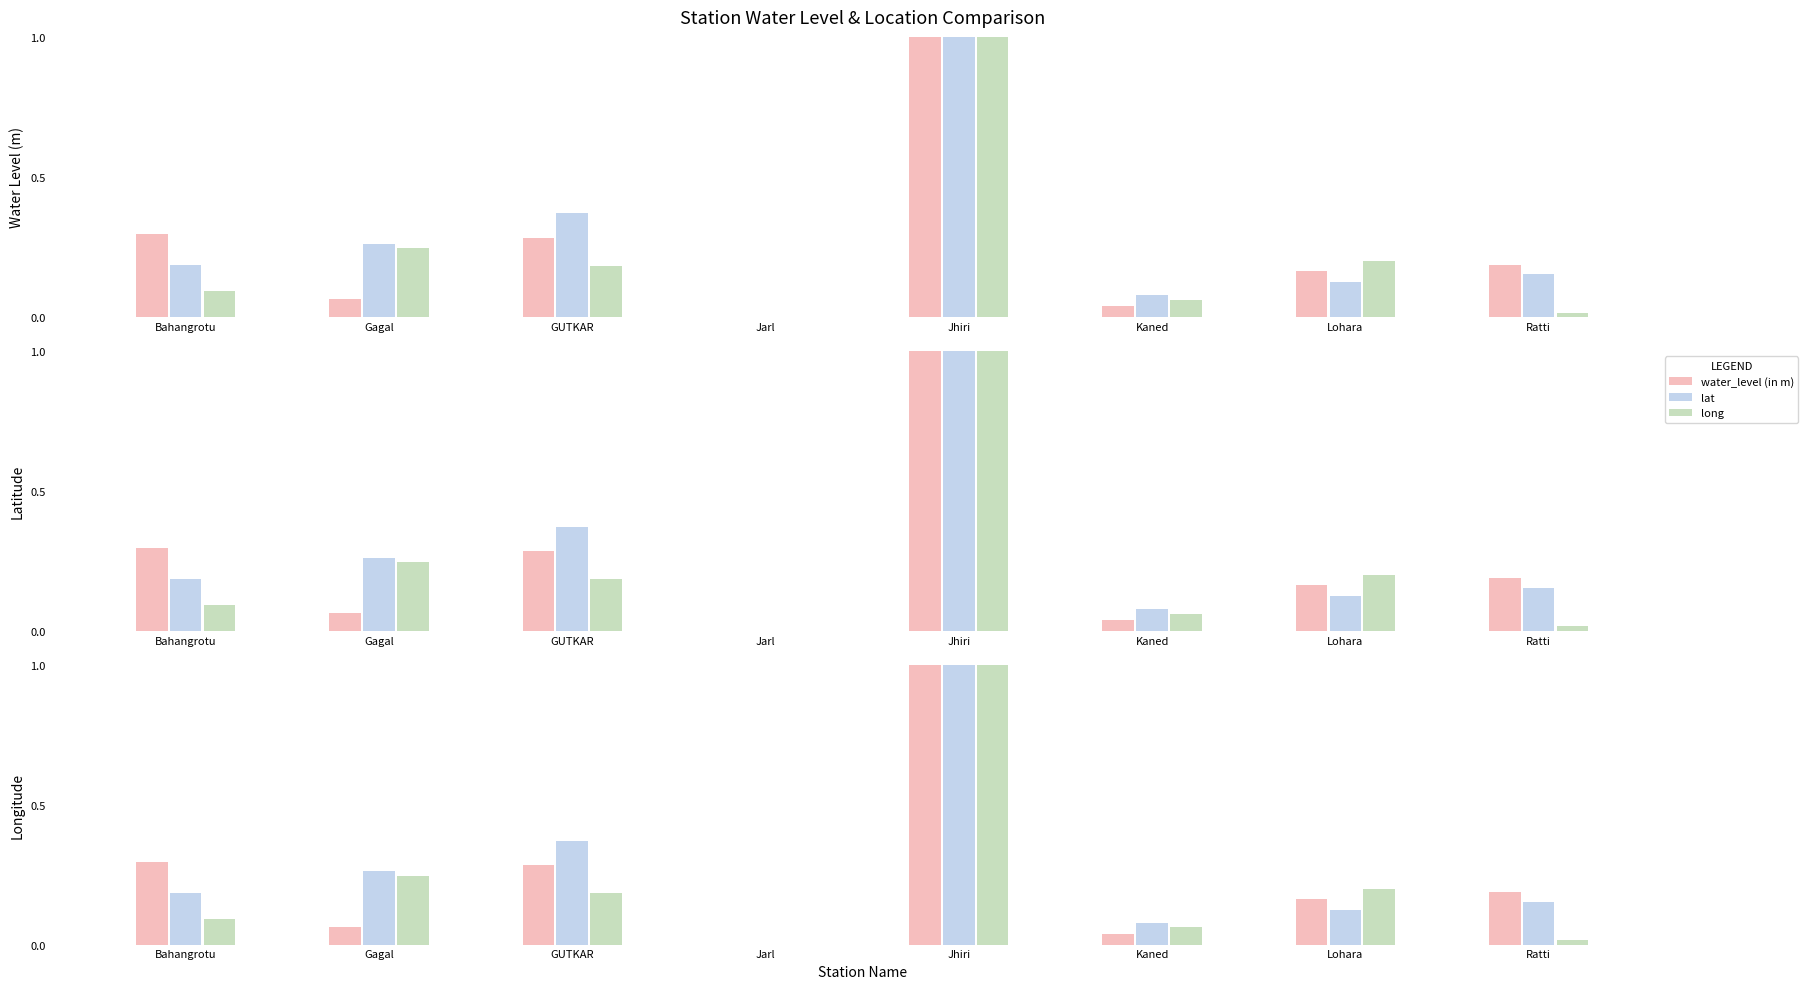

How many values in the lat series exceed 0?

7